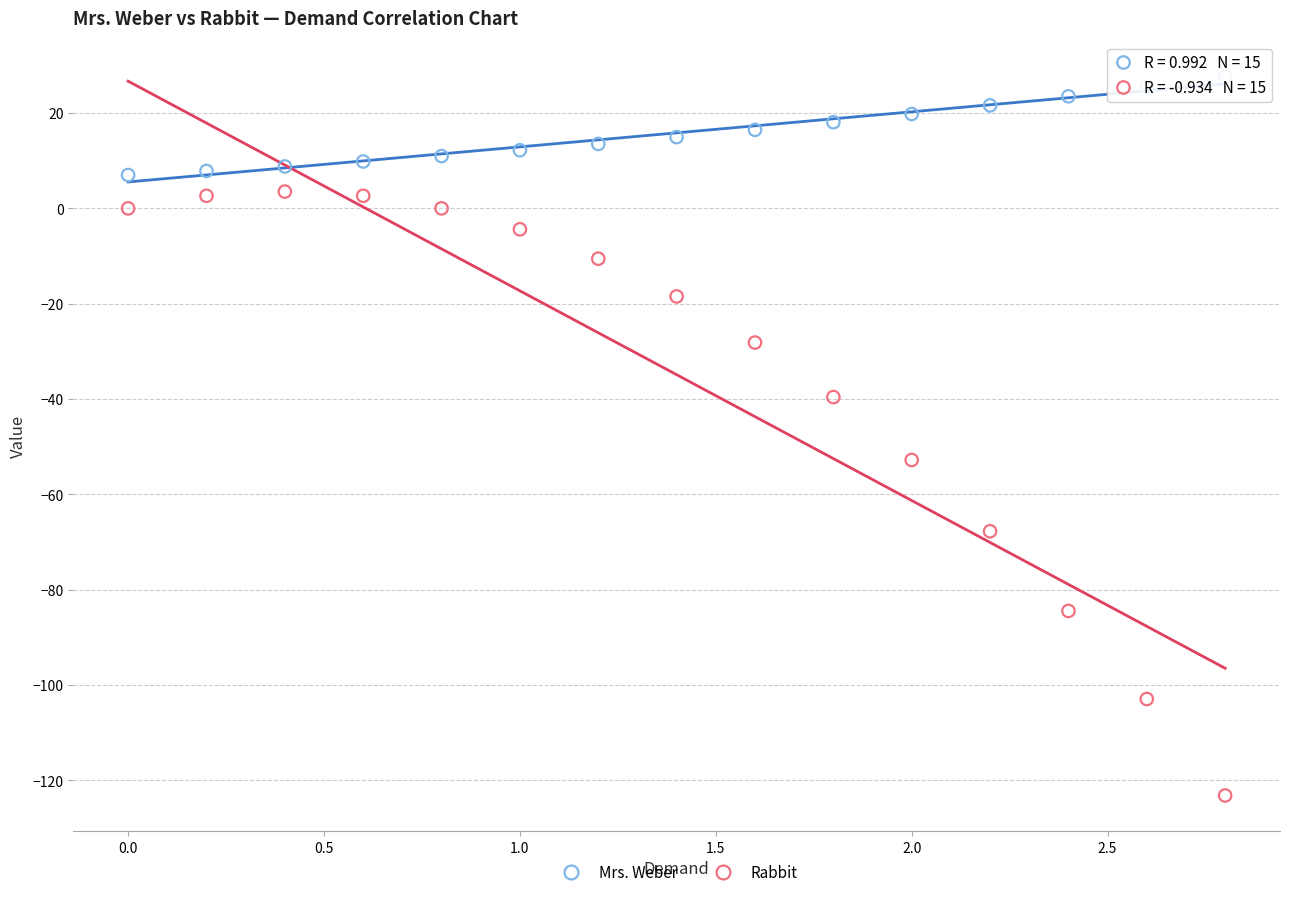

Across all data points, what is the range of Y values (max minus min)?

150.8